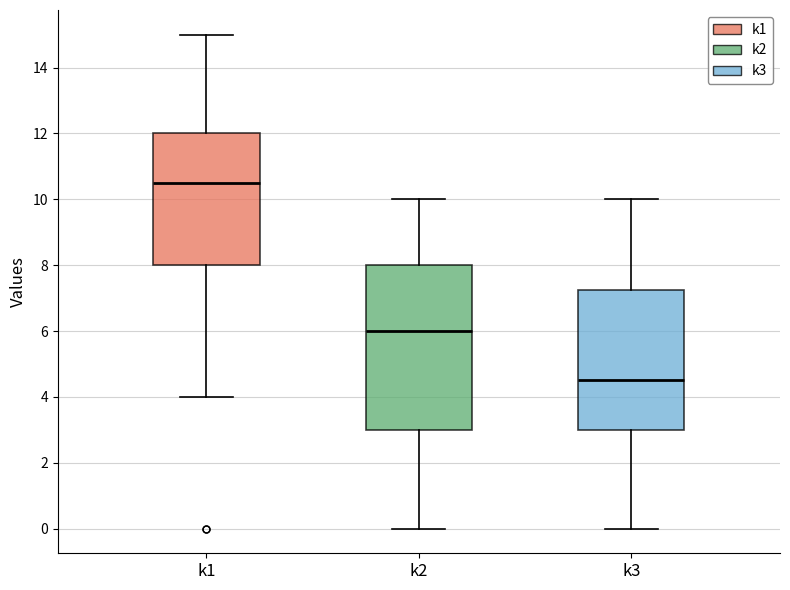

Reading left to right, read every box against the y-axis: the position of its median line, the range the box covers, and the ends of its whiskers. The values are not printed on the chart, so give them approximately, as read against the axis.

k1: median 10.6, box 8.0 to 12.0, whiskers 4.0 to 15.0
k2: median 6.0, box 3.0 to 8.0, whiskers 0.0 to 10.0
k3: median 4.6, box 3.0 to 7.2, whiskers 0.0 to 10.0